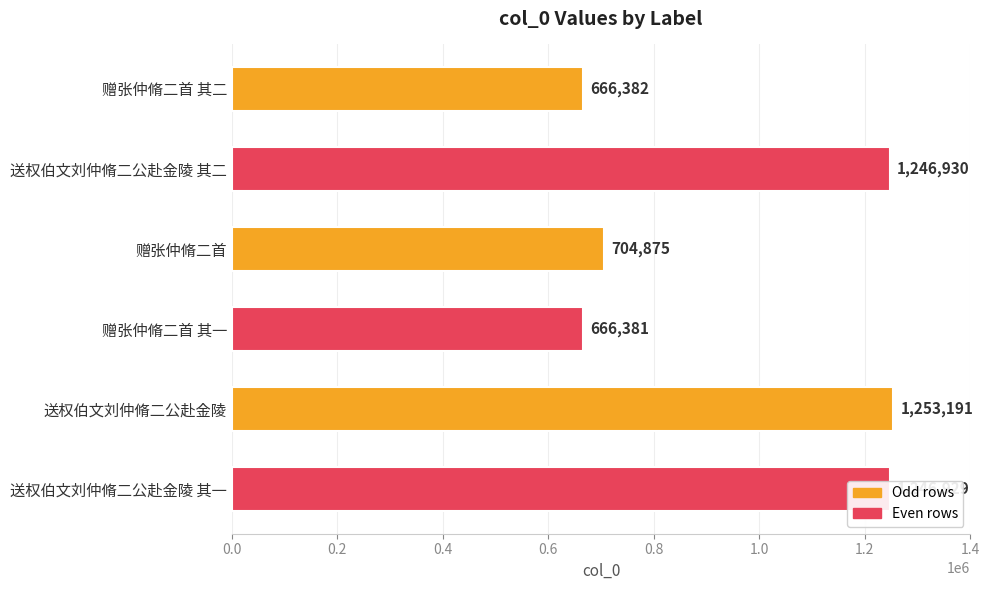

Approximately how many times larger is the value at 送权伯文刘仲脩二公赴金陵 其二 compared to 送权伯文刘仲脩二公赴金陵?

1.0